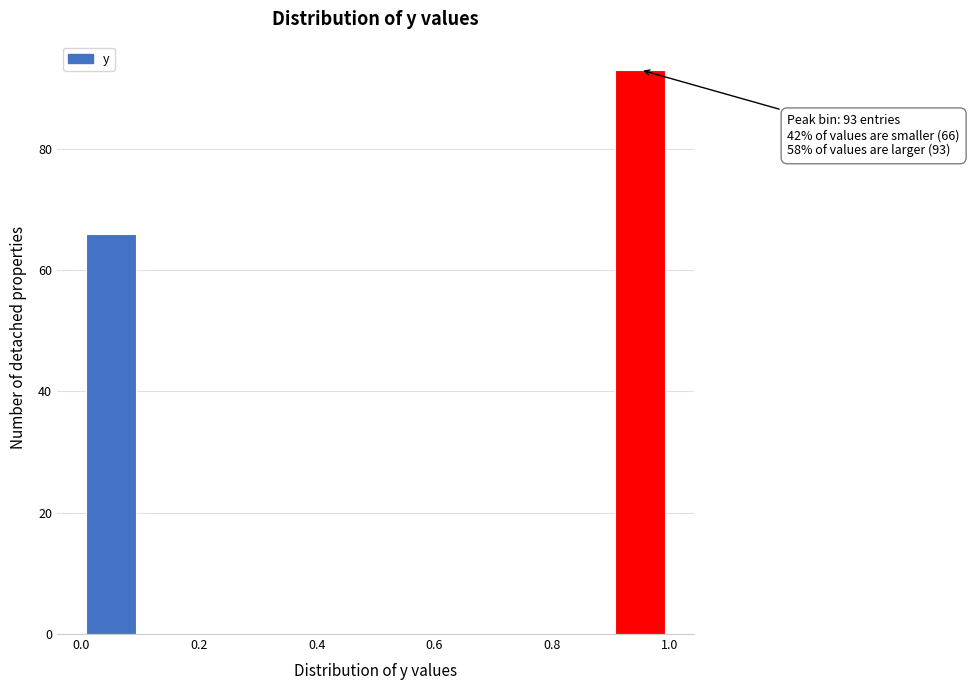

Over which range of the x-axis is the bar tallest?

0.9 to 1.0